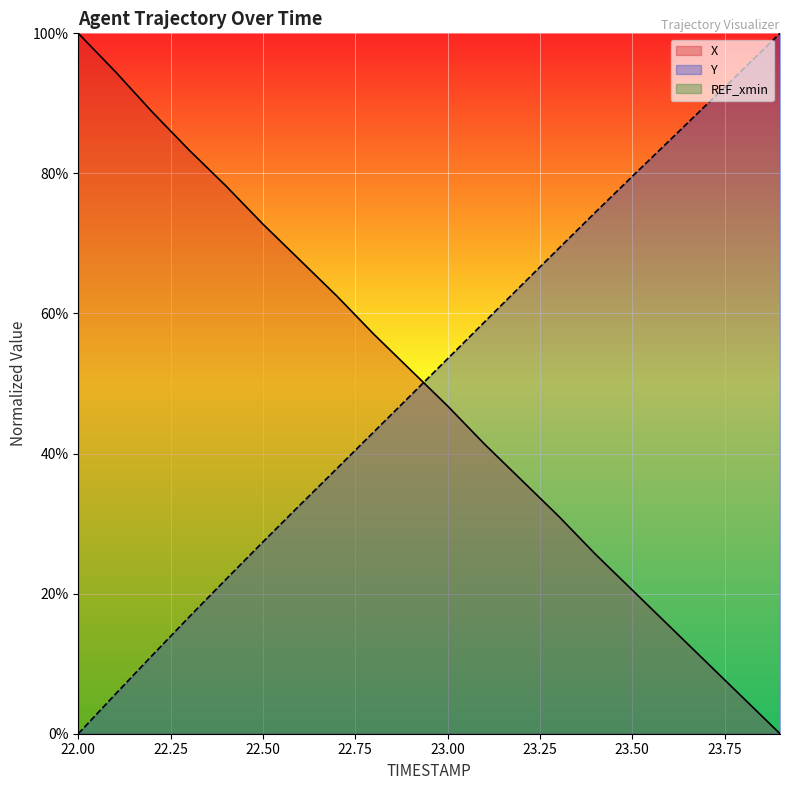

Reading right to left, extract all data points from this chart.

X: 0.0	5.1	10.3	15.4	20.5	25.6	31.1	36.2	41.3	46.8	51.9	57.1	62.5	67.6	72.8	78.2	83.3	88.8	94.6	100.0
Y: 100.0	94.9	89.8	84.7	79.6	74.4	69.2	64.0	58.8	53.5	48.3	43.1	37.9	32.6	27.4	22.1	16.7	11.2	5.6	0.0